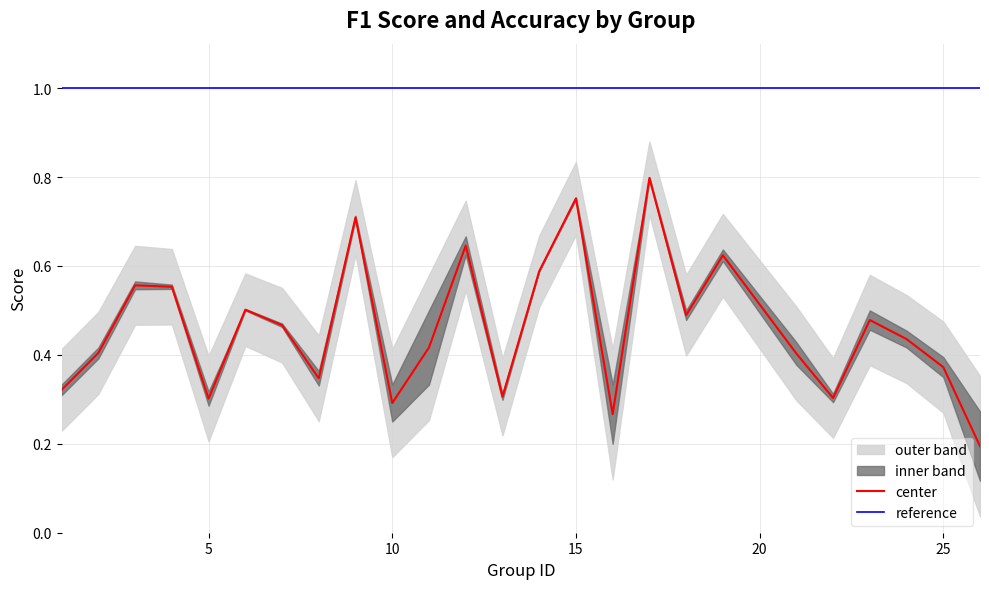

What is the difference between the maximum and minimum values?

0.6